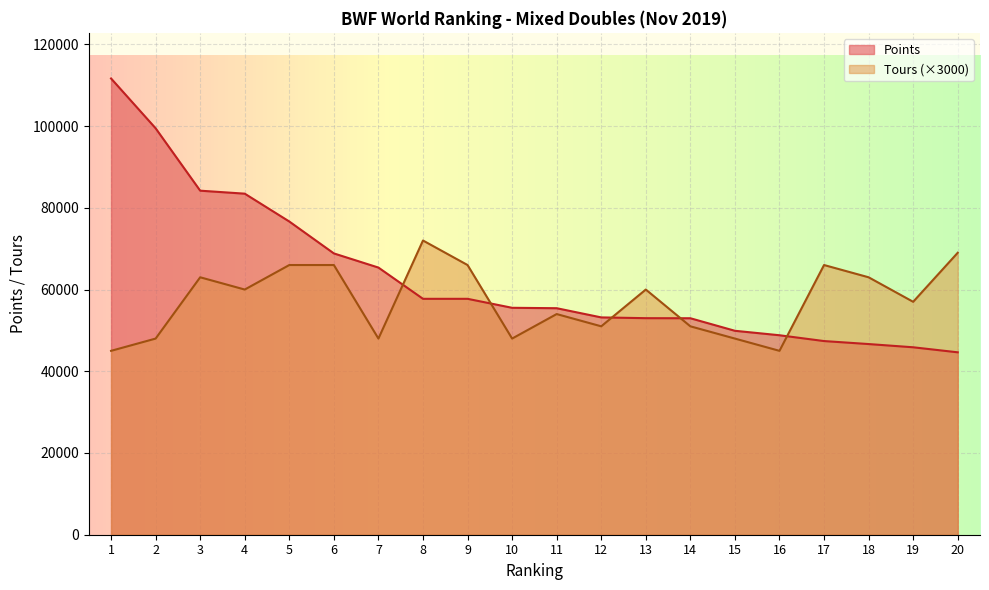

Which label corresponds to the smallest value in the chart?

20